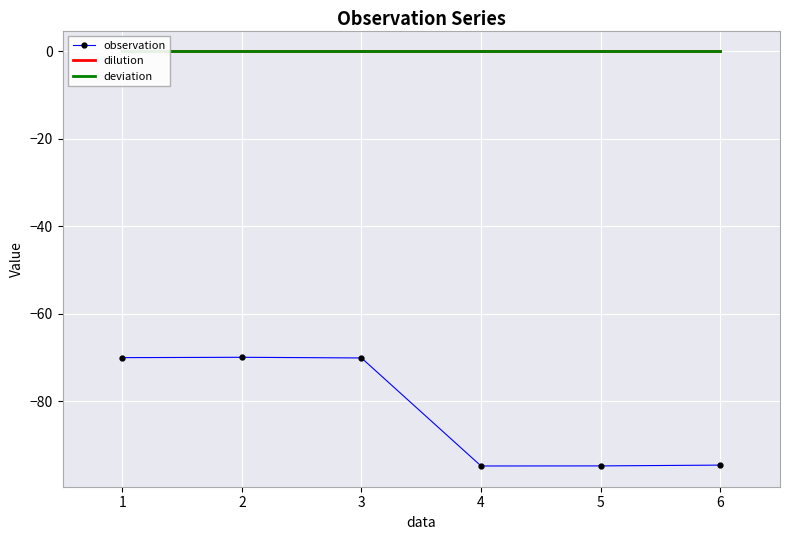

Is the value of deviation at 5 greater than the value of observation at 5?

Yes